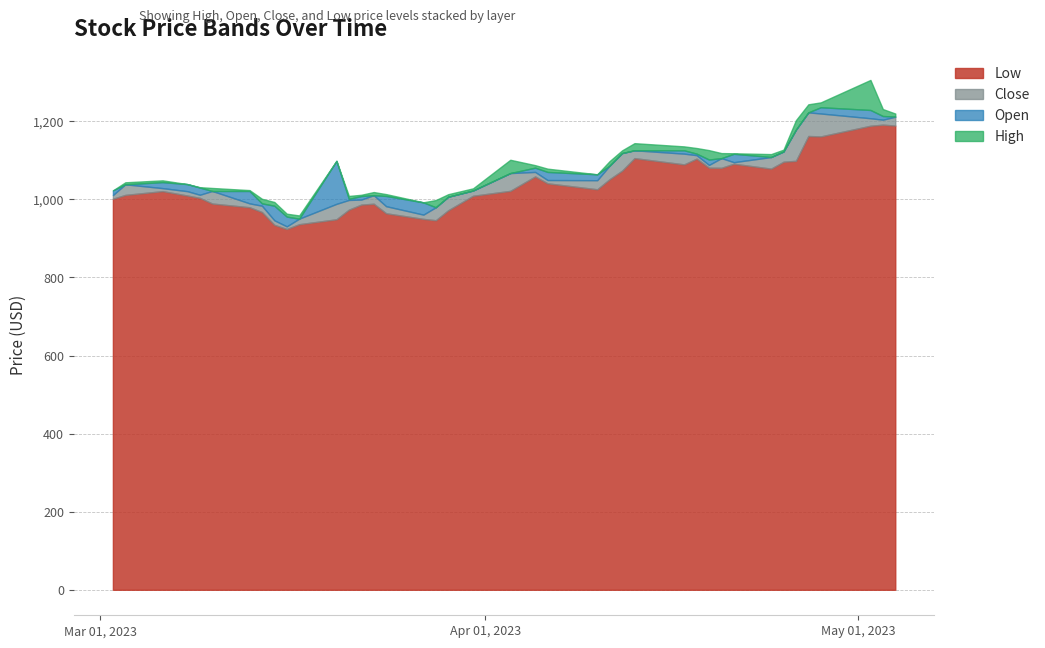

How many data points in Close are above 1049?

20